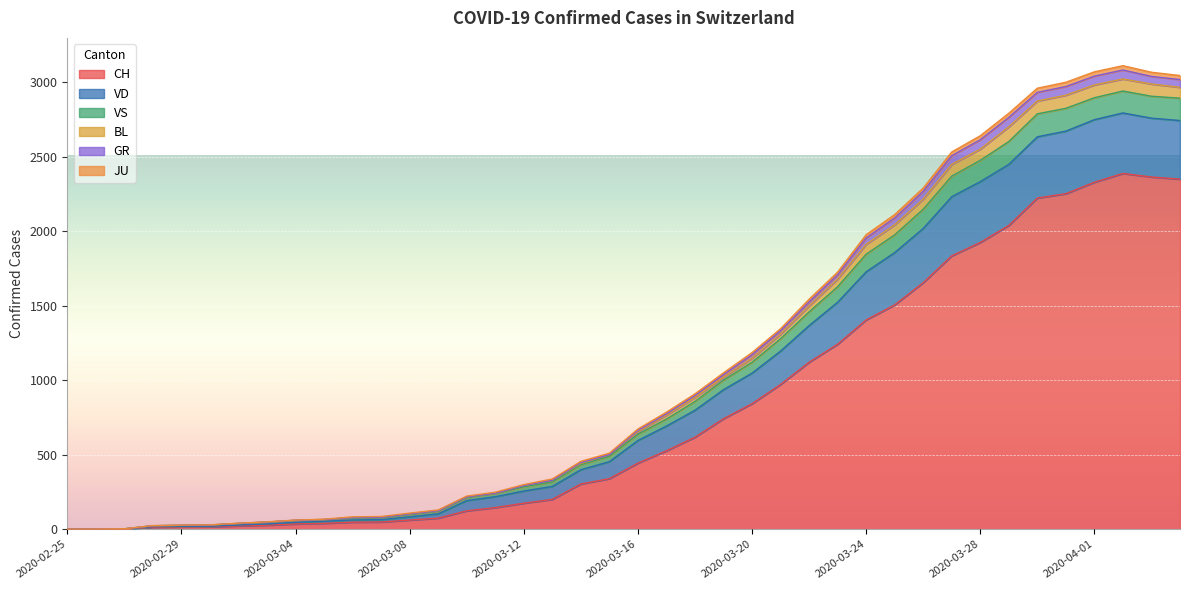

True or false: JU has more than 1 points higher than both neighbors.

False